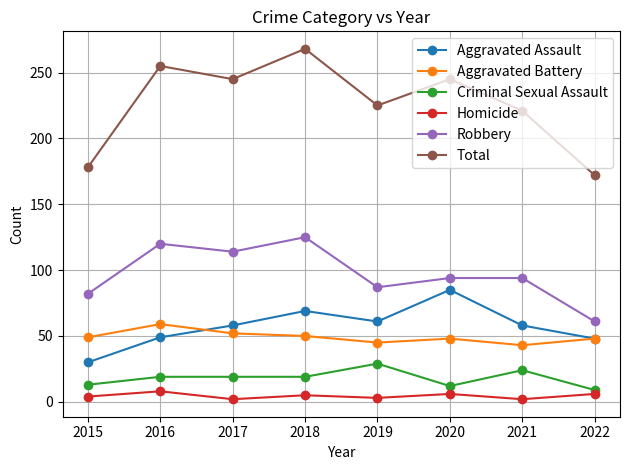

How many interior local valleys does the Robbery series have?

2